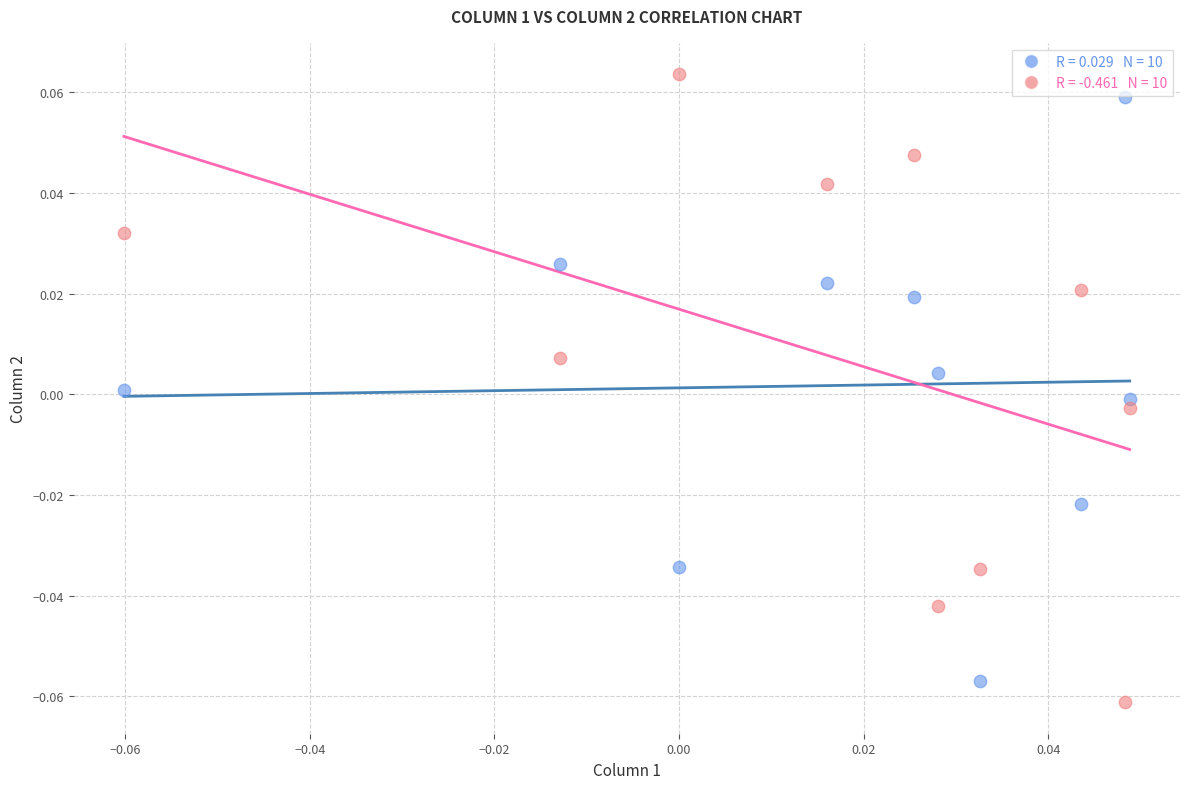

How many points are shown in the scatter plot?

20